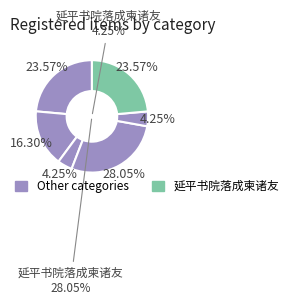

Does 延平书院落成柬诸友 其二 represent more than half of the total?

No